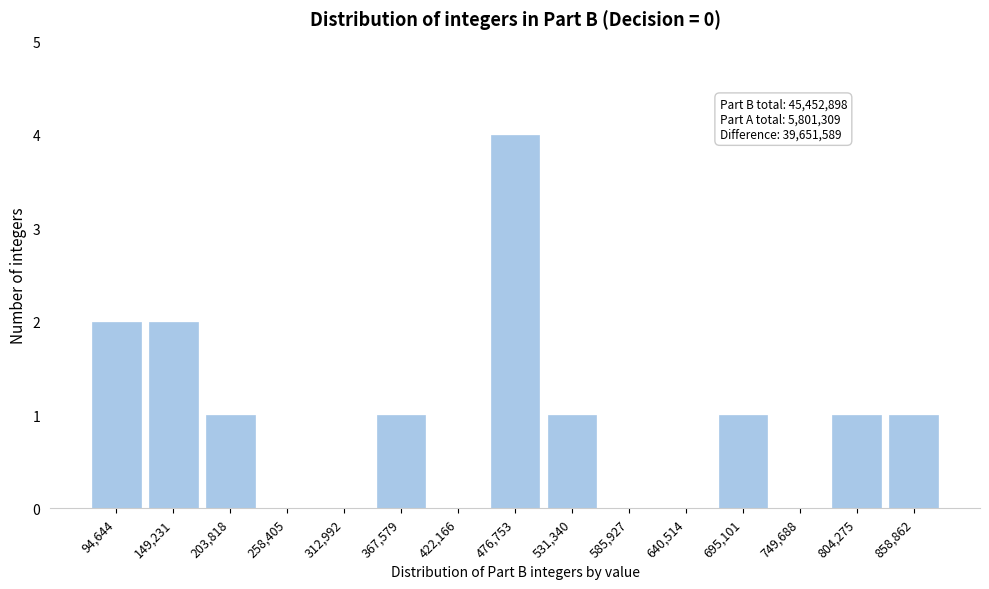

Over which range of the x-axis is the bar tallest?

450000 to 500000